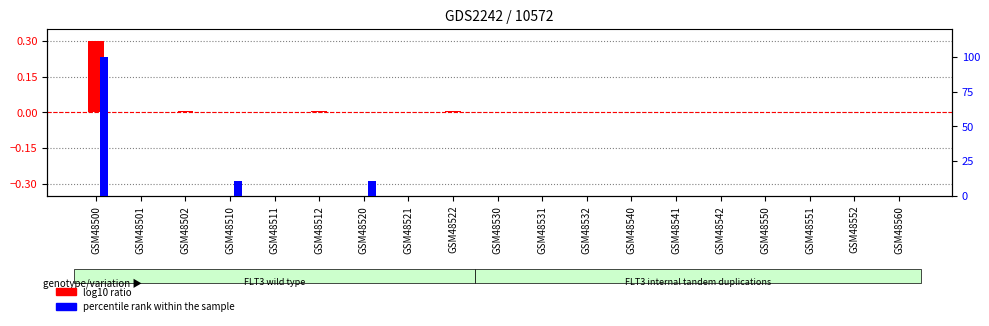

How many values in the percentile rank within the sample series exceed 0?

4